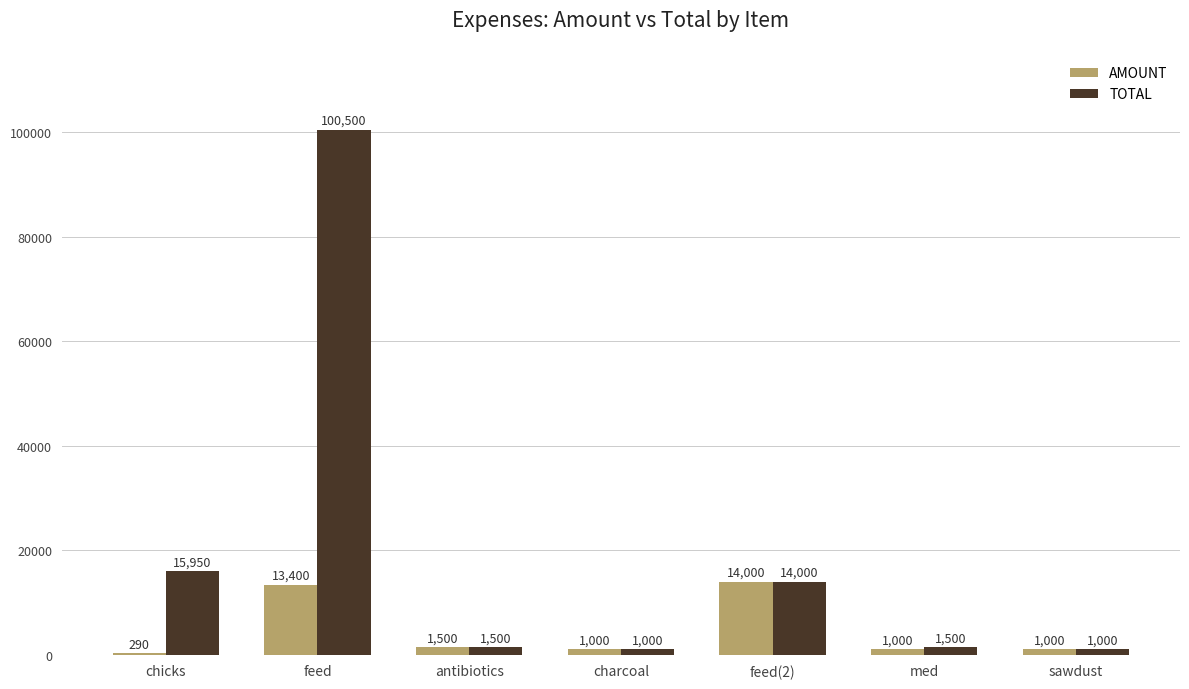

What is the difference between the TOTAL values at charcoal and antibiotics?

500